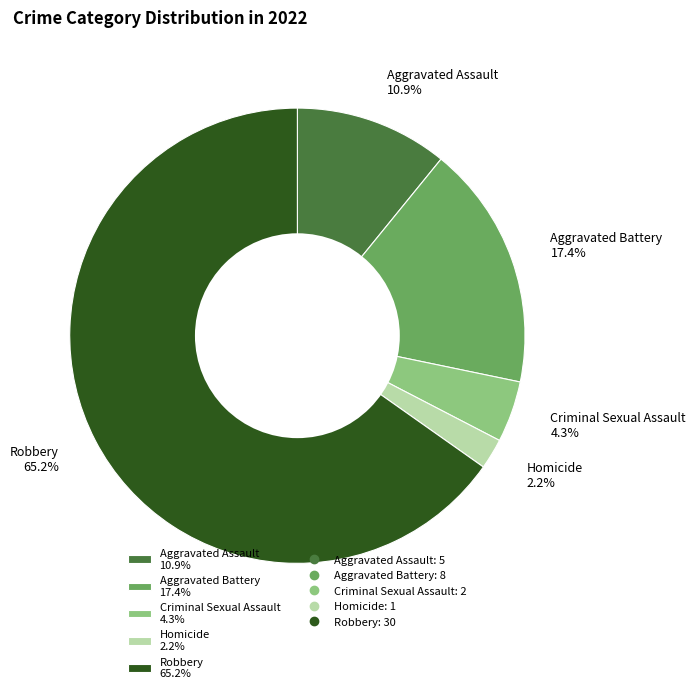

How many segments does this pie chart have?

5